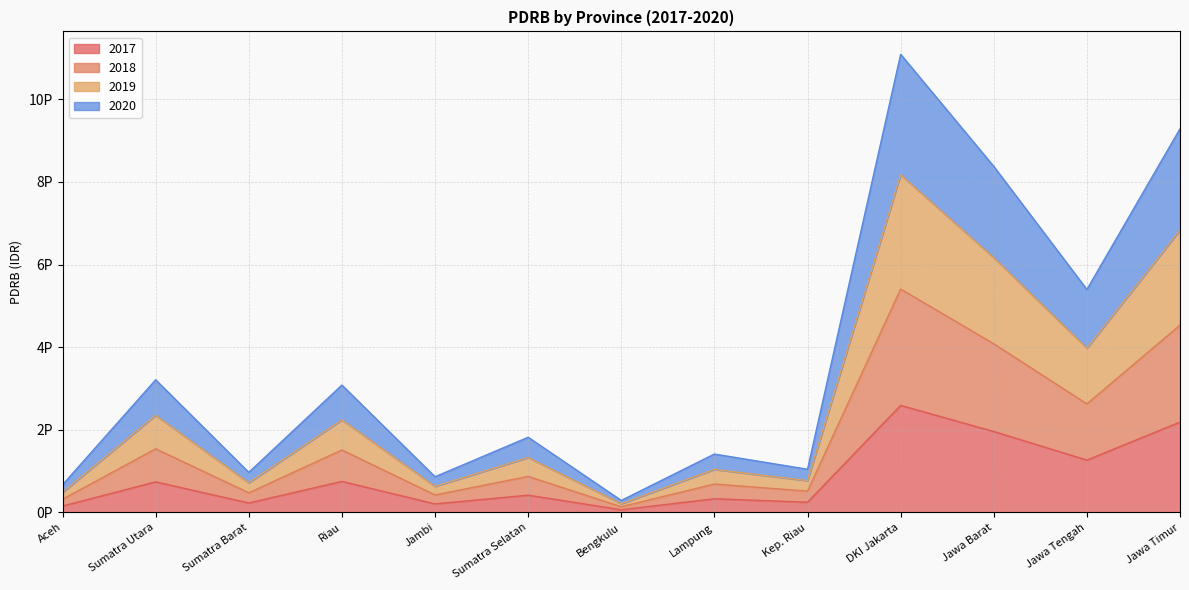

Which series has the widest spread of values?

2019